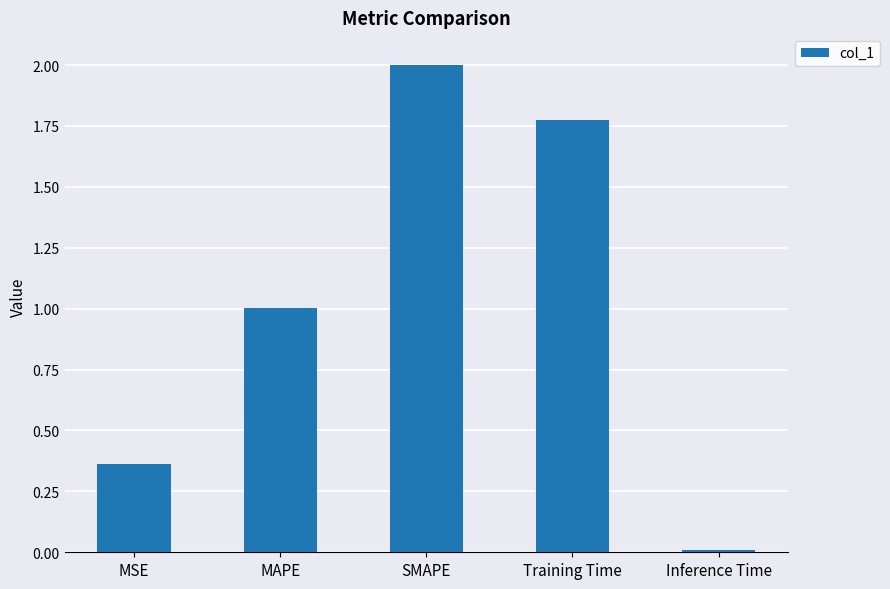

How many bars are there in total?

5